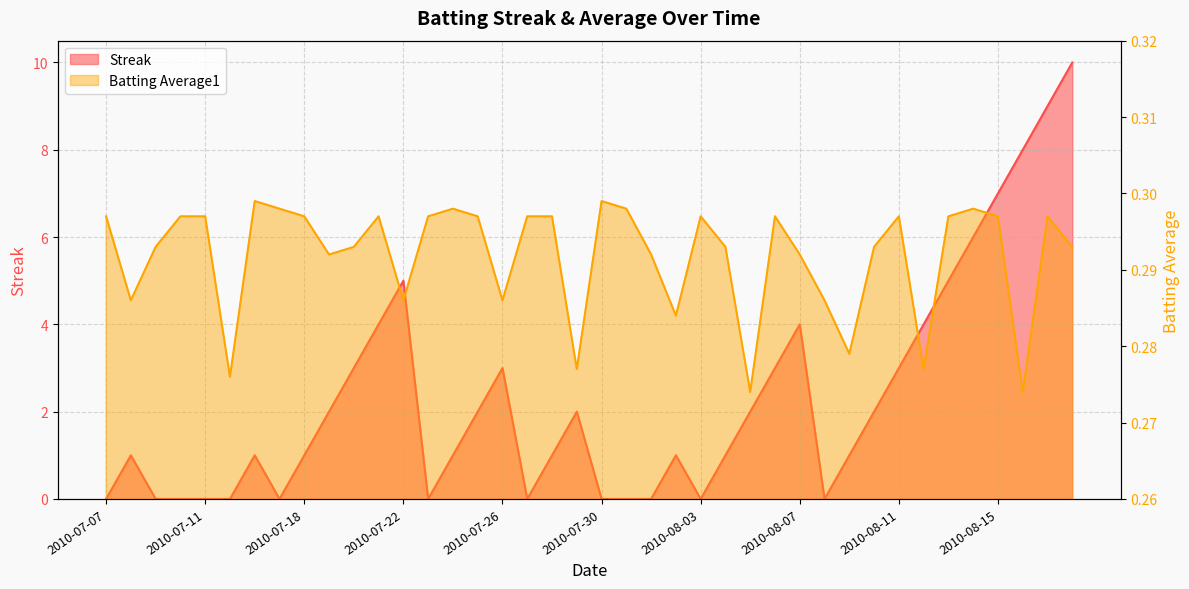

At which label does Streak first exceed 1?

2010-07-19